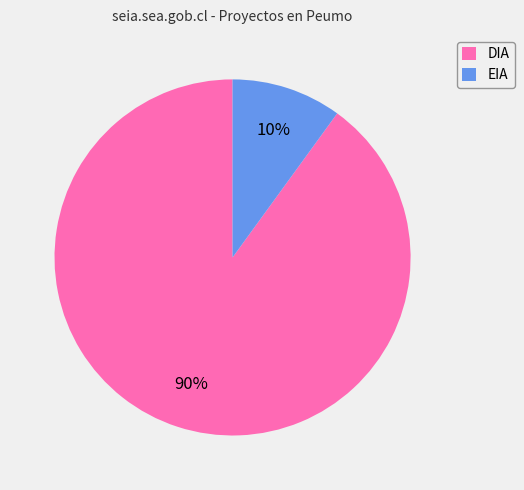

The DIA slice represents 83% of the pie. True or false?

False